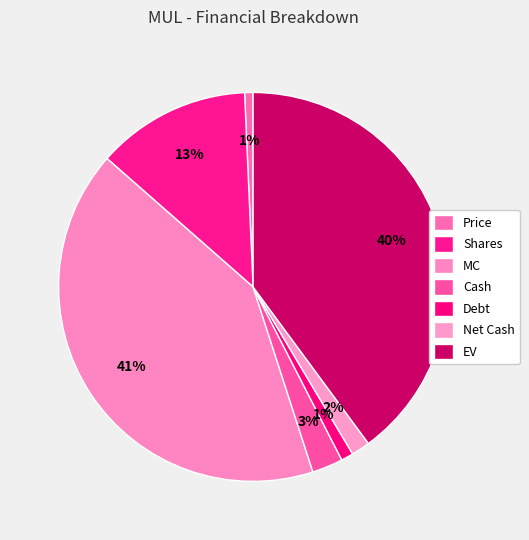

What percentage is the MC slice, to the nearest percent?

41%